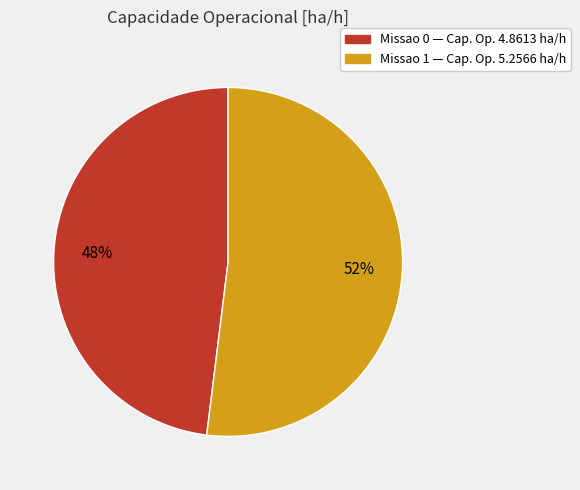

Rank the categories by value from highest to lowest.

Missao 1, Missao 0